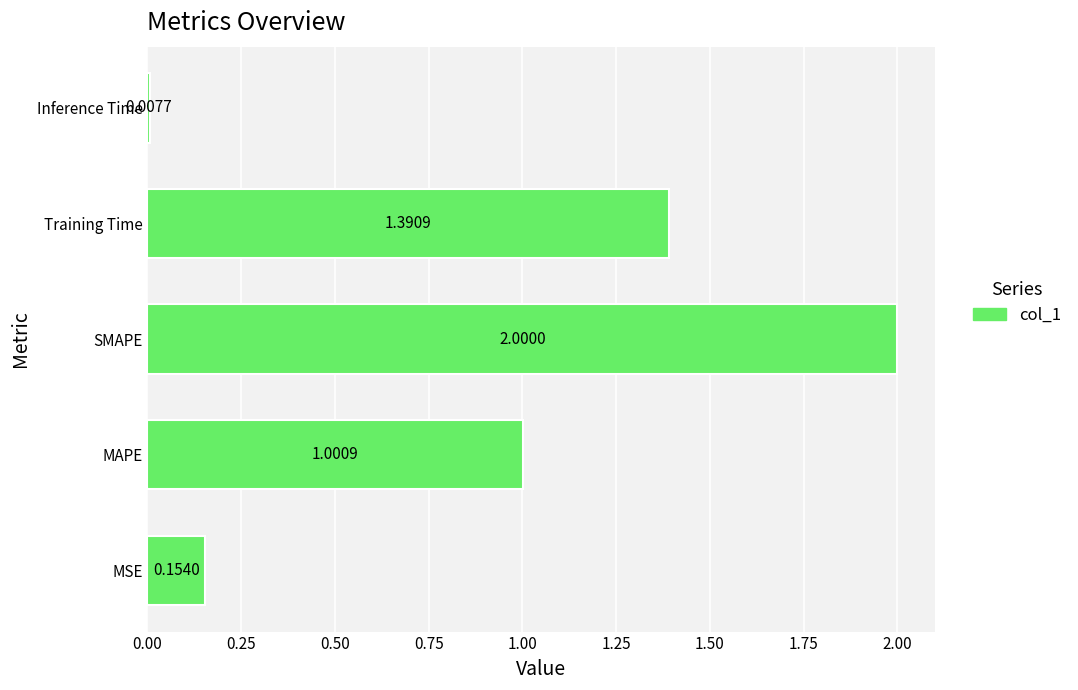

Are the bars horizontal?

Yes